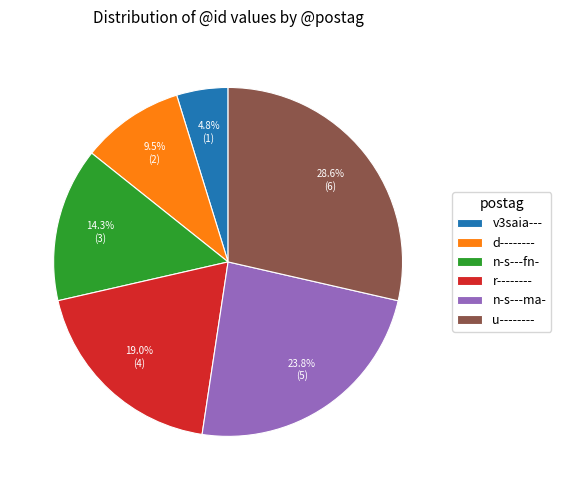

Is there any slice that represents more than half of the pie?

No